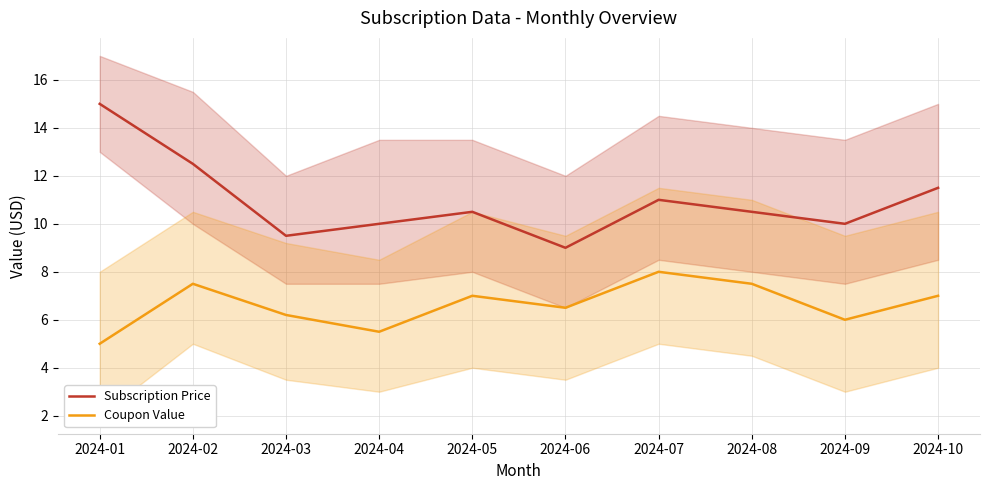

Which series changed the most between 2024-04 and 2024-06?

Subscription Price